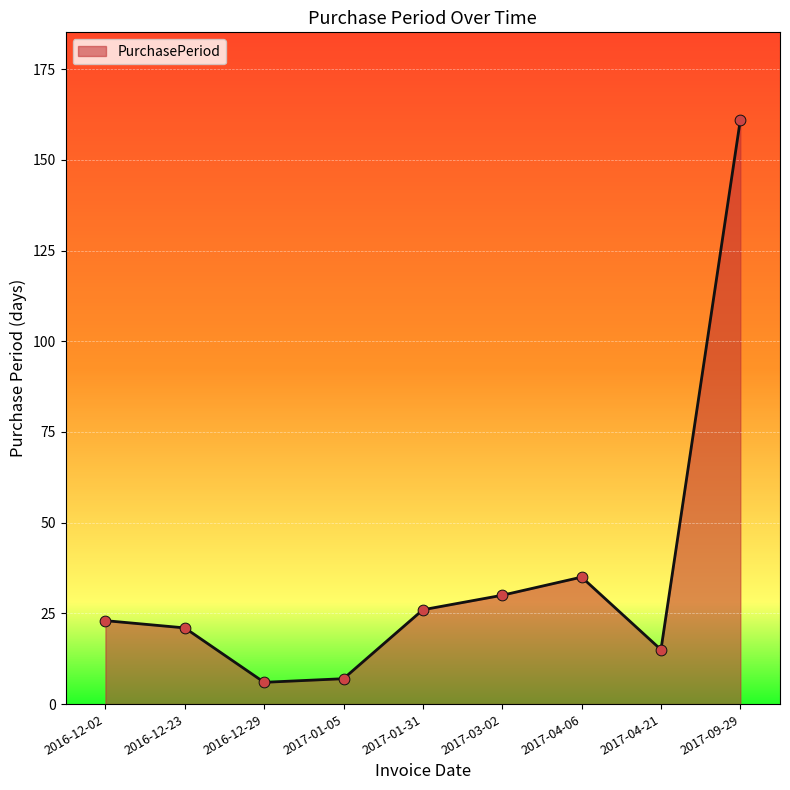

Which has a higher value, 2017-04-06 or 2017-01-05?

2017-04-06